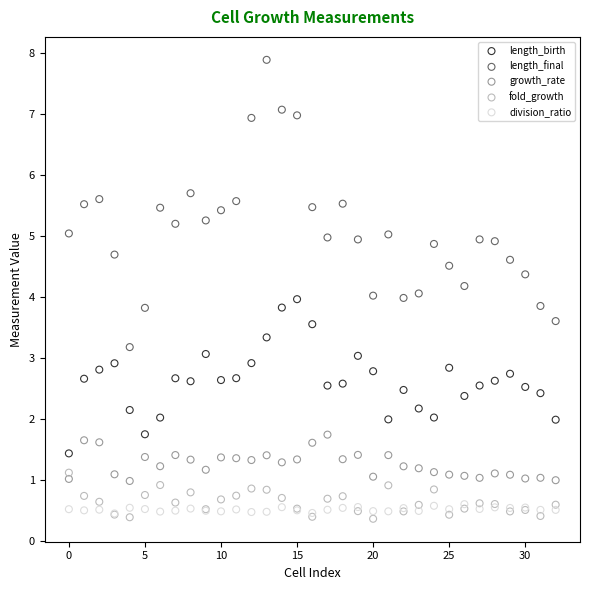

What are all the series names shown in the legend?

length_birth, length_final, growth_rate, fold_growth, division_ratio